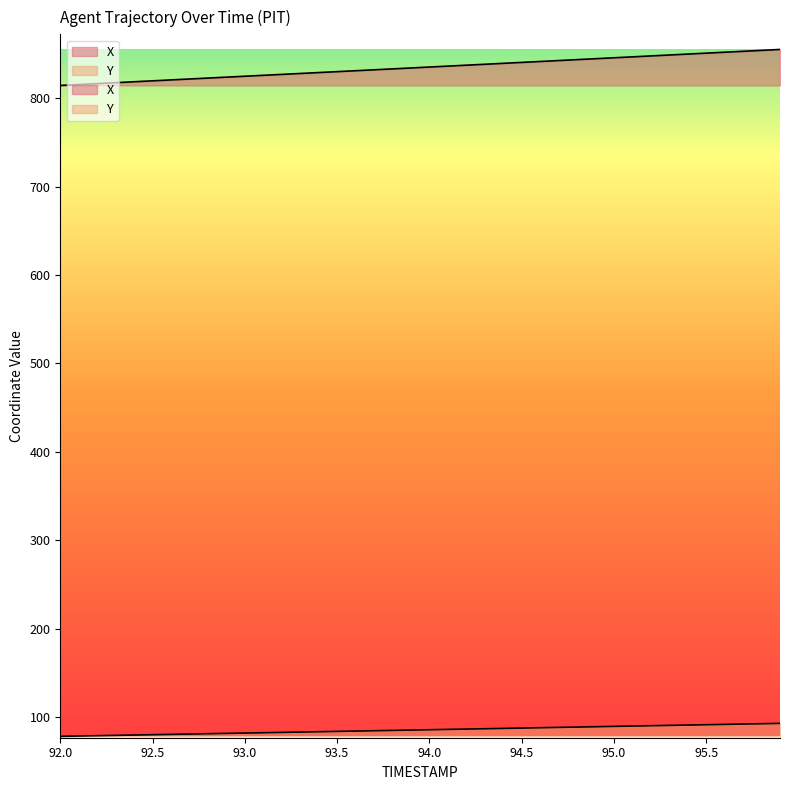

Reading right to left, what are all the values shown in this chart?

X: 855.4	854.3	853.3	852.2	851.2	850.1	849.1	848.0	847.0	846.0	844.9	843.9	842.8	841.8	840.7	839.7	838.6	837.6	836.5	835.5	834.4	833.4	832.3	831.3	830.3	829.2	828.2	827.1	826.1	825.1	824.0	823.0	821.9	820.9	819.9	818.8	817.8	816.7	815.7	814.7
Y: 92.6	92.3	91.9	91.5	91.1	90.8	90.4	90.0	89.6	89.2	88.9	88.5	88.1	87.7	87.3	87.0	86.6	86.2	85.8	85.4	85.1	84.7	84.3	83.9	83.6	83.2	82.8	82.4	82.1	81.7	81.3	80.9	80.6	80.2	79.8	79.5	79.1	78.7	78.3	78.0